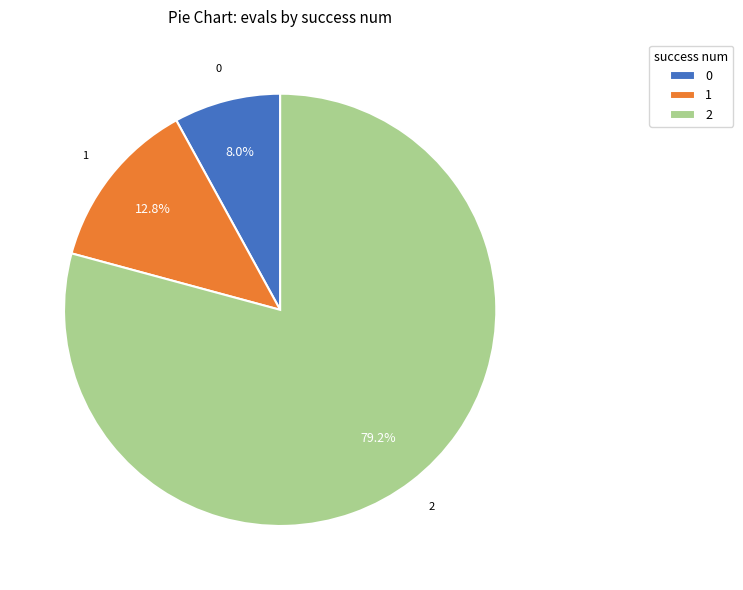

How many slices are in this pie chart?

3